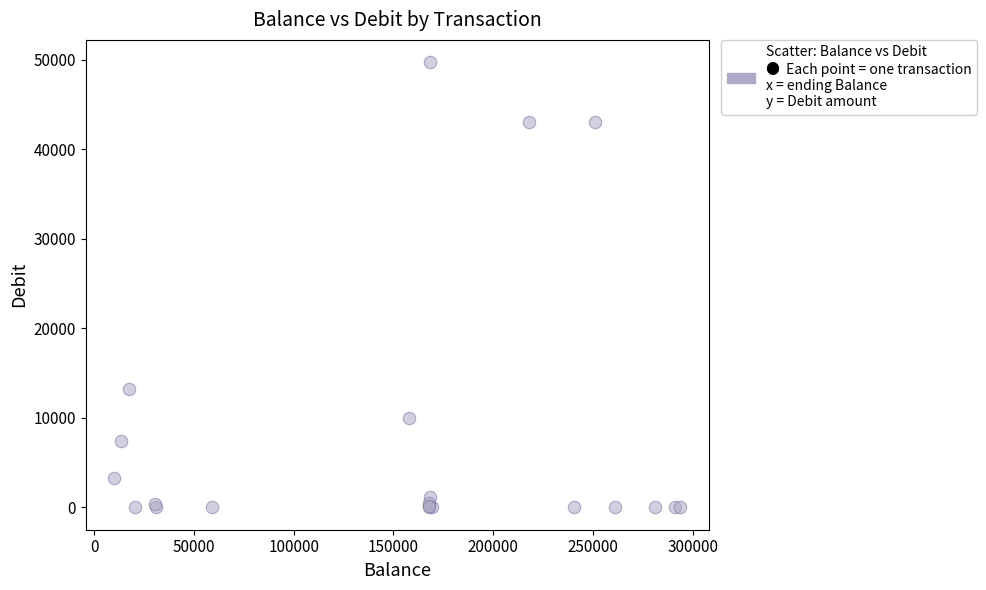

What Y value in the scatter plot is closest to 24866?

13205.6